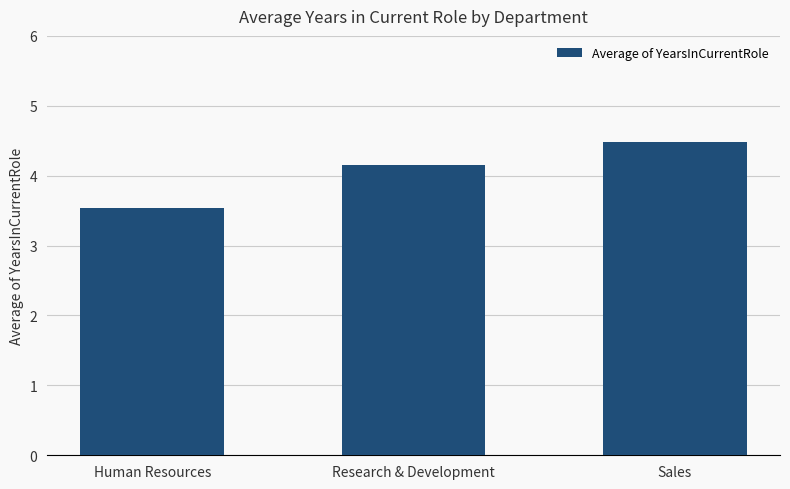

Reading left to right, list all the values displayed in this chart.

3.5	4.2	4.5